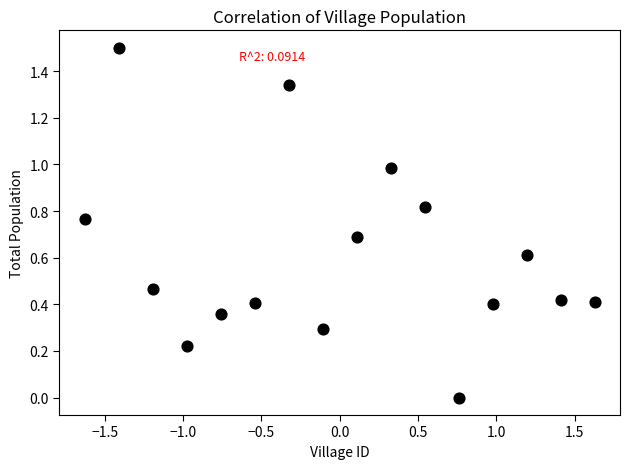

What is the range of Y values (max minus min)?

1.5